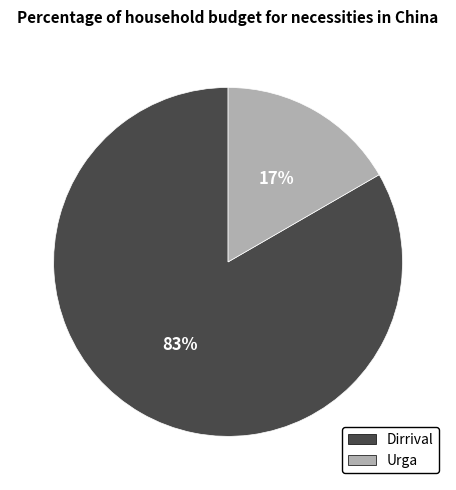

Approximately how many times larger is the value at Urga compared to Dirrival?

0.2